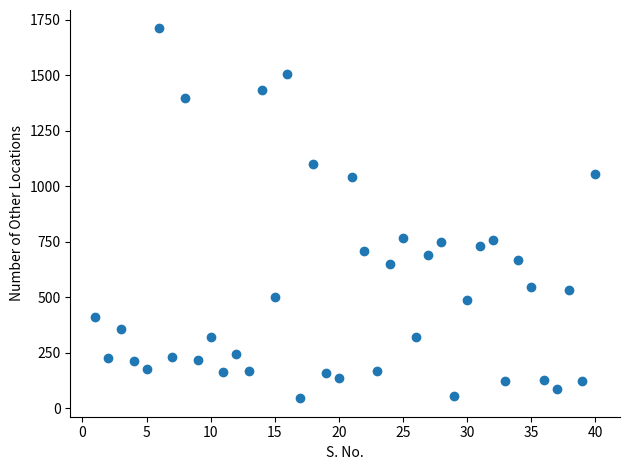

What is the range of X values (max minus min)?

39